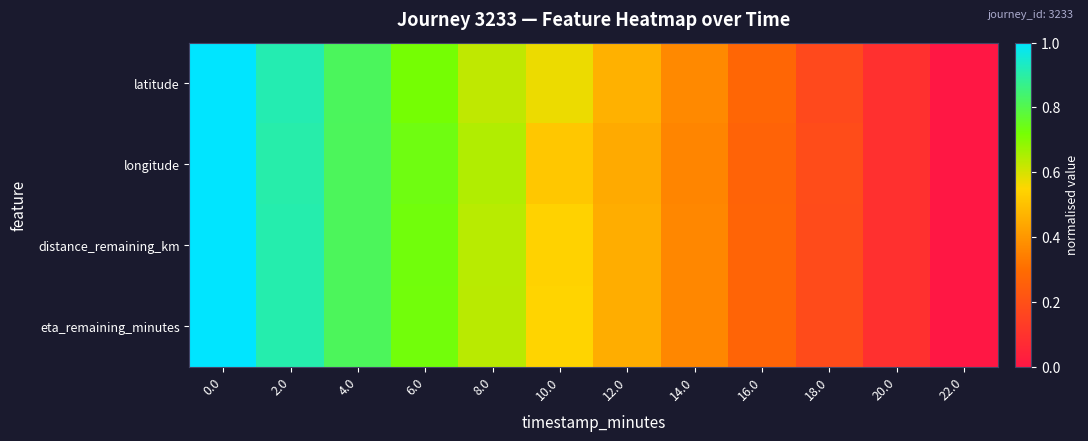

Reading right to left, transcribe all the data shown in this chart.

latitude: 22.0=0.0	20.0=0.1	18.0=0.2	16.0=0.3	14.0=0.4	12.0=0.5	10.0=0.6	8.0=0.6	6.0=0.7	4.0=0.8	2.0=0.9	0.0=1.0
longitude: 22.0=0.0	20.0=0.1	18.0=0.2	16.0=0.3	14.0=0.4	12.0=0.4	10.0=0.5	8.0=0.6	6.0=0.7	4.0=0.8	2.0=0.9	0.0=1.0
distance_remaining_km: 22.0=0.0	20.0=0.1	18.0=0.2	16.0=0.3	14.0=0.4	12.0=0.5	10.0=0.5	8.0=0.6	6.0=0.7	4.0=0.8	2.0=0.9	0.0=1.0
eta_remaining_minutes: 22.0=0.0	20.0=0.1	18.0=0.2	16.0=0.3	14.0=0.4	12.0=0.5	10.0=0.5	8.0=0.6	6.0=0.7	4.0=0.8	2.0=0.9	0.0=1.0